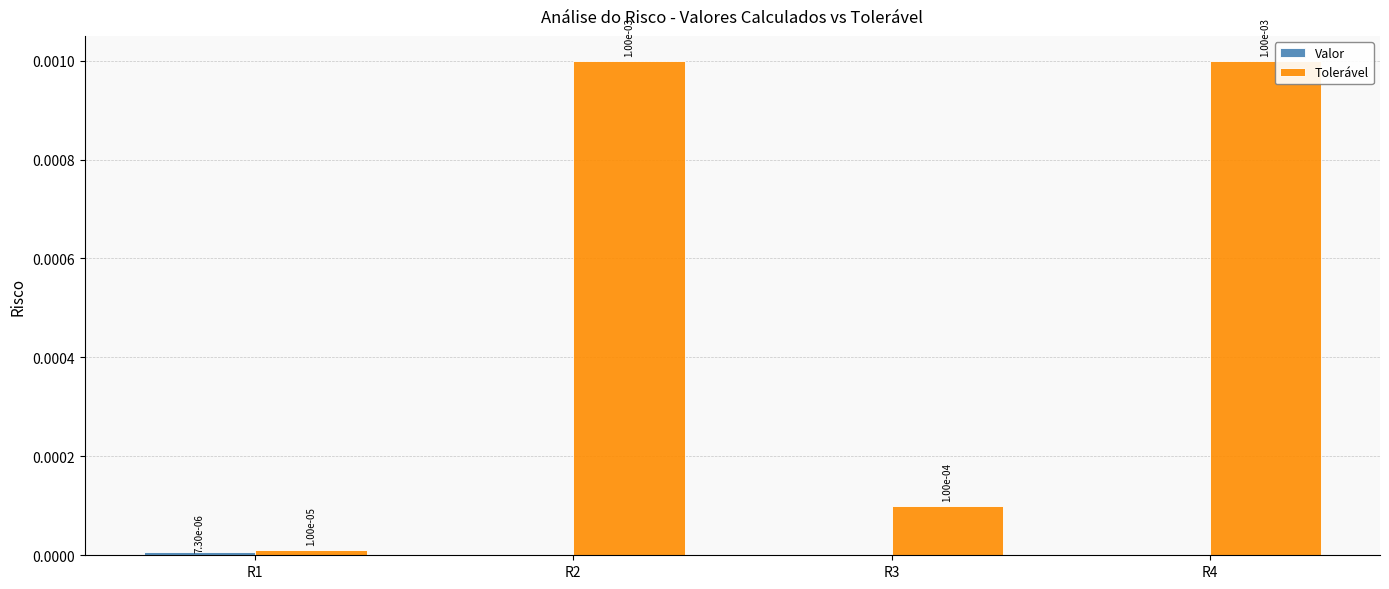

Does the chart contain stacked bars?

No